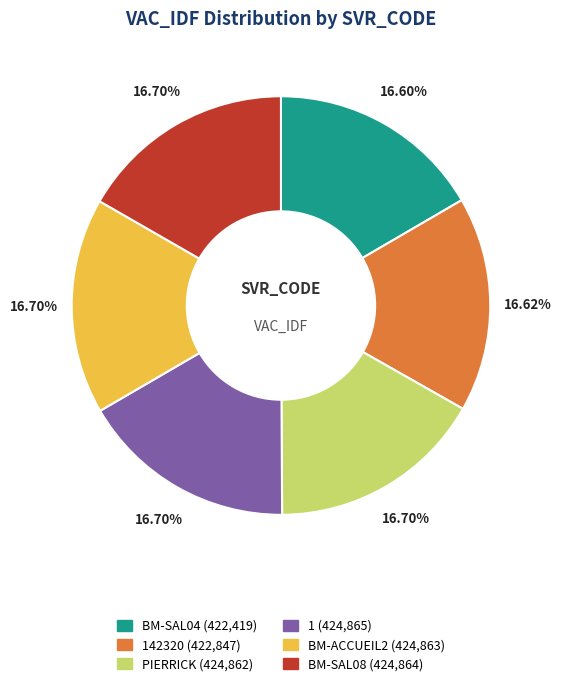

Is there any slice that represents more than half of the pie?

No